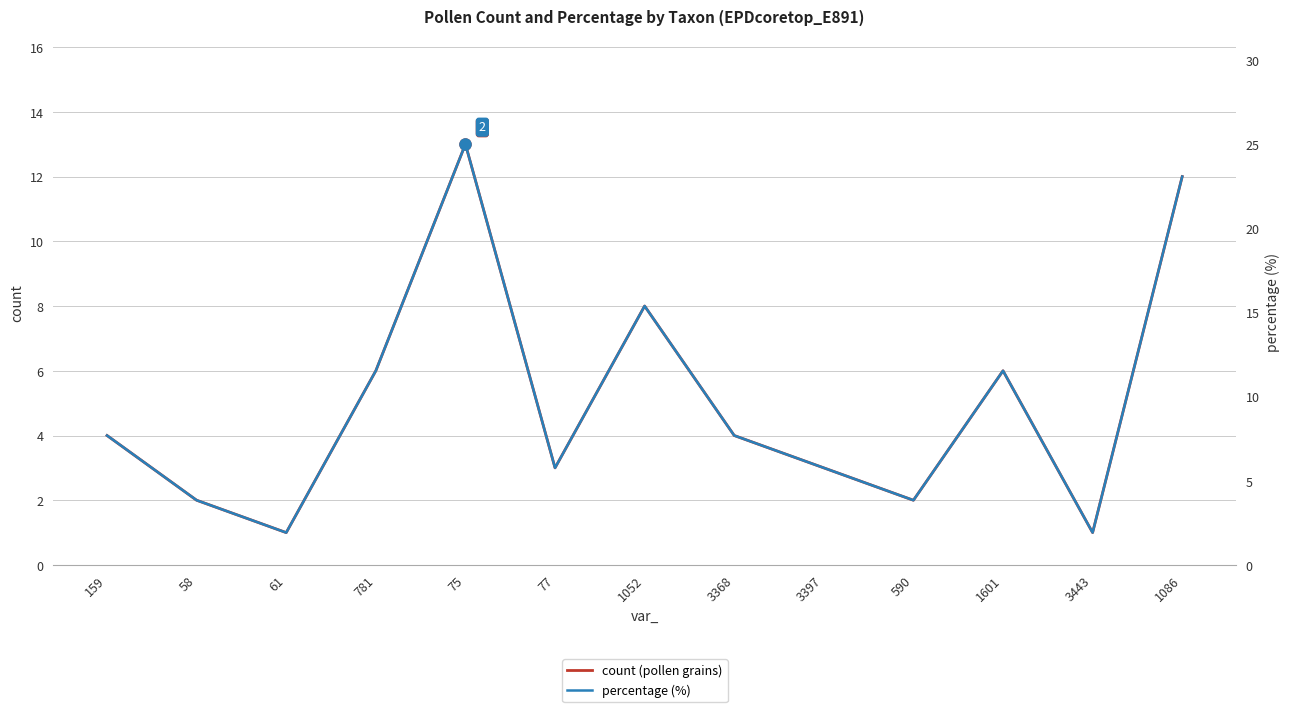

Rank the series by their maximum value, from lowest to highest.

count (pollen grains), percentage (%)